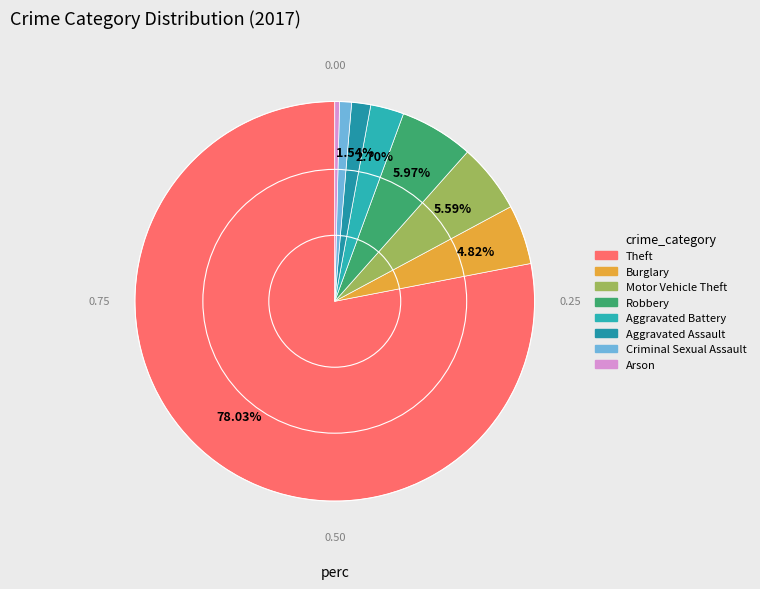

How many slices are in this pie chart?

8